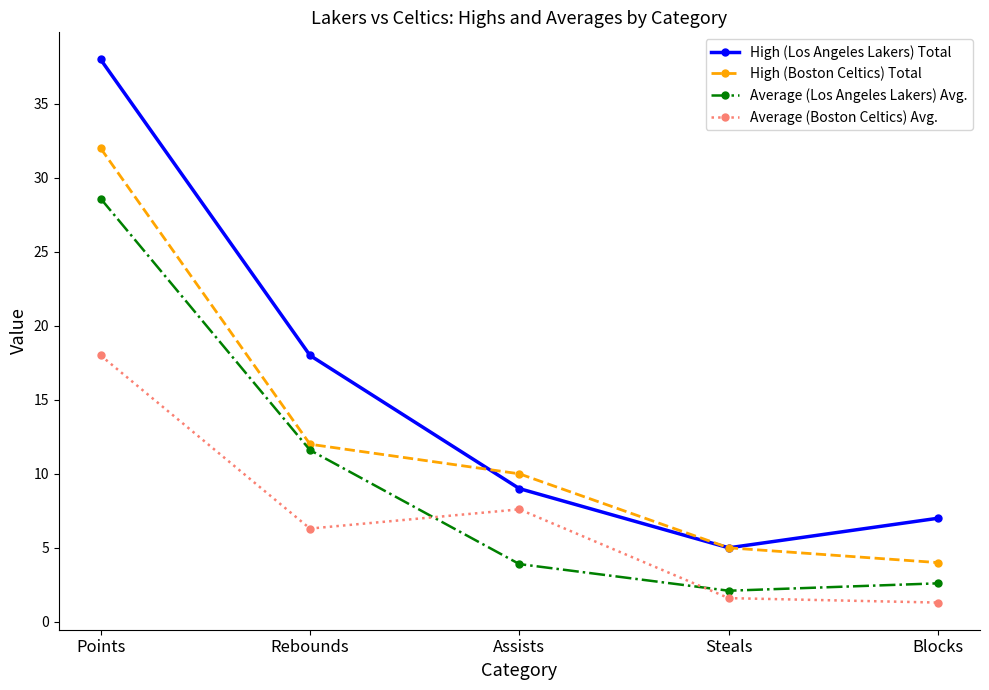

Does the chart have visible grid lines?

No